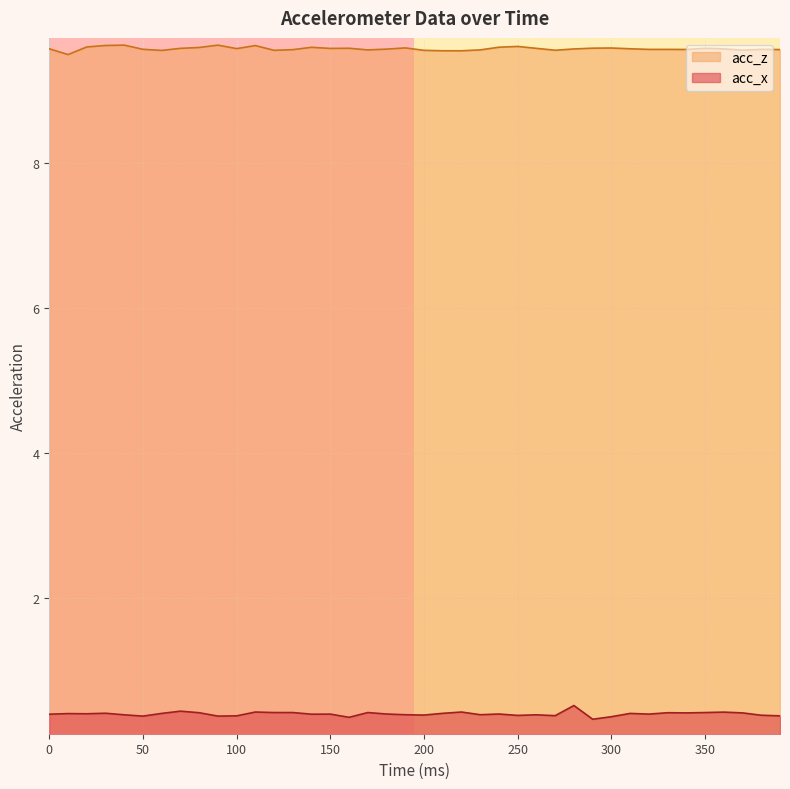

How many acc_z values are between 9 and 10?

40